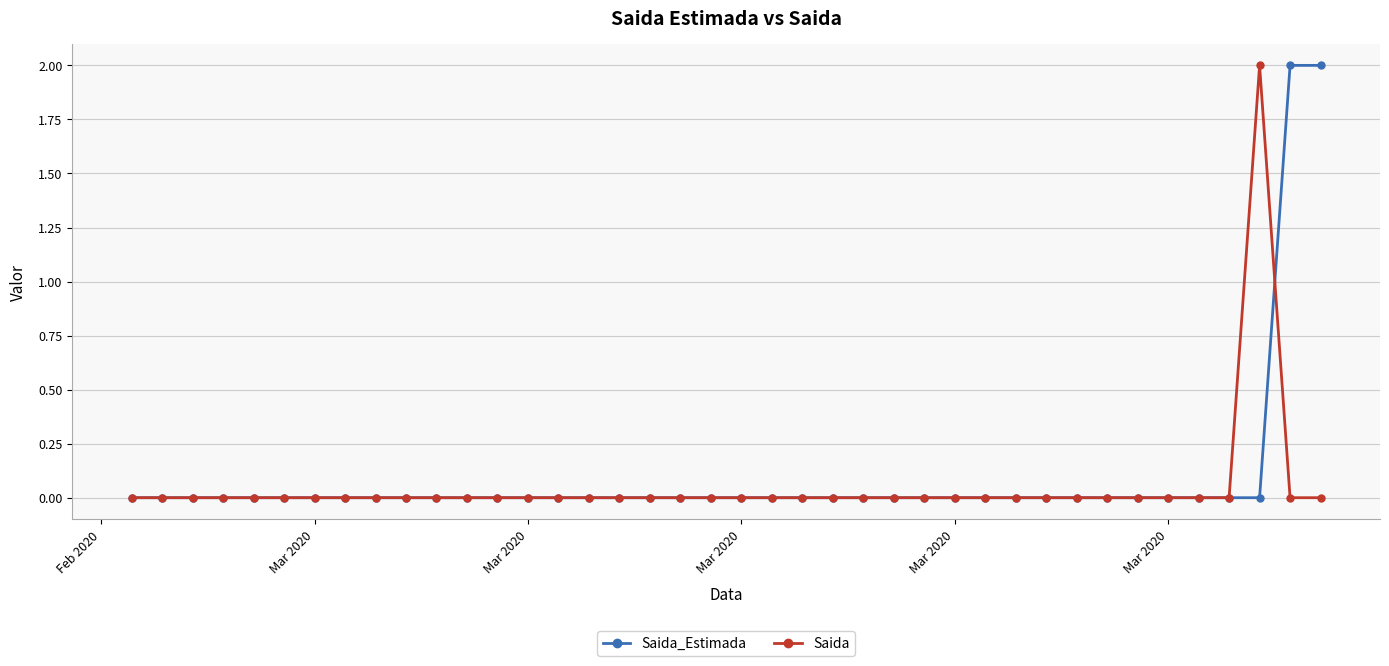

What are all the series names shown in the legend?

Saida_Estimada, Saida